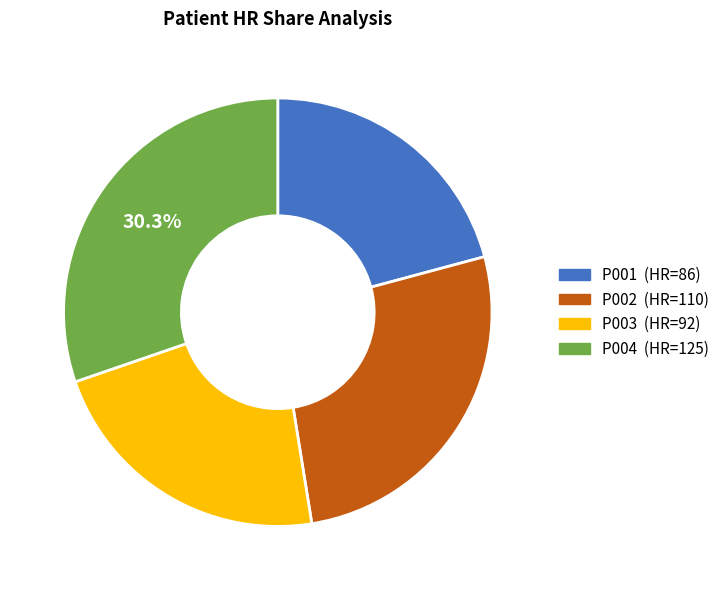

Approximately how many times larger is the value at P003 compared to P001?

1.1